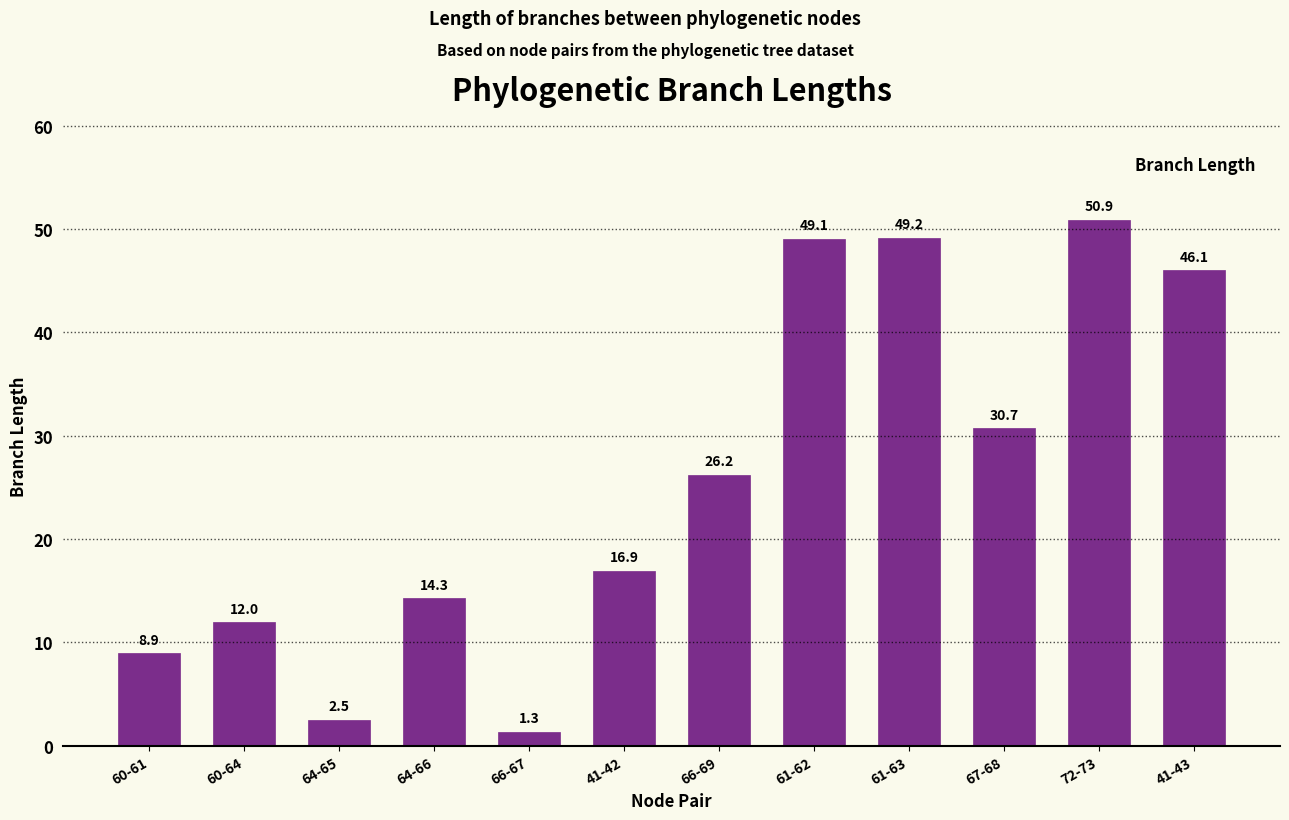

Which category has the lowest value across all series?

66-67